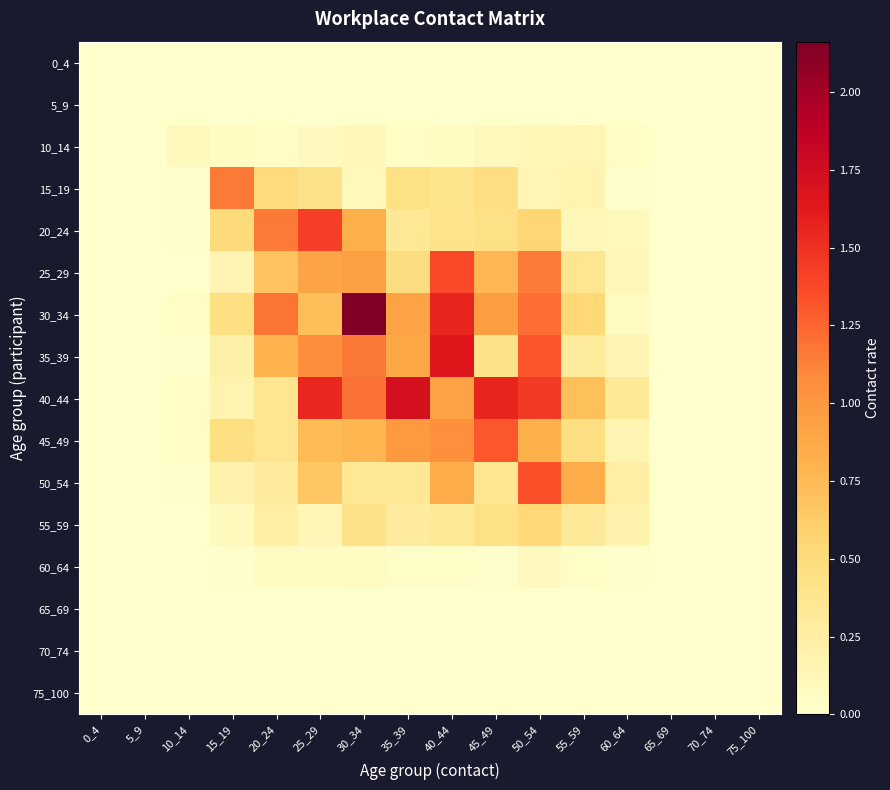

Reading left to right, what are all the values shown in this chart?

0_4: 0_4=0.0	5_9=0.0	10_14=0.0	15_19=0.0	20_24=0.0	25_29=0.0	30_34=0.0	35_39=0.0	40_44=0.0	45_49=0.0	50_54=0.0	55_59=0.0	60_64=0.0	65_69=0.0	70_74=0.0	75_100=0.0
5_9: 0_4=0.0	5_9=0.0	10_14=0.0	15_19=0.0	20_24=0.0	25_29=0.0	30_34=0.0	35_39=0.0	40_44=0.0	45_49=0.0	50_54=0.0	55_59=0.0	60_64=0.0	65_69=0.0	70_74=0.0	75_100=0.0
10_14: 0_4=0.0	5_9=0.0	10_14=0.1	15_19=0.1	20_24=0.0	25_29=0.1	30_34=0.1	35_39=0.0	40_44=0.1	45_49=0.1	50_54=0.1	55_59=0.1	60_64=0.0	65_69=0.0	70_74=0.0	75_100=0.0
15_19: 0_4=0.0	5_9=0.0	10_14=0.0	15_19=1.2	20_24=0.5	25_29=0.4	30_34=0.1	35_39=0.4	40_44=0.4	45_49=0.5	50_54=0.1	55_59=0.2	60_64=0.0	65_69=0.0	70_74=0.0	75_100=0.0
20_24: 0_4=0.0	5_9=0.0	10_14=0.0	15_19=0.5	20_24=1.2	25_29=1.4	30_34=0.8	35_39=0.3	40_44=0.4	45_49=0.4	50_54=0.6	55_59=0.1	60_64=0.1	65_69=0.0	70_74=0.0	75_100=0.0
25_29: 0_4=0.0	5_9=0.0	10_14=0.0	15_19=0.2	20_24=0.7	25_29=0.9	30_34=0.9	35_39=0.5	40_44=1.4	45_49=0.8	50_54=1.2	55_59=0.4	60_64=0.1	65_69=0.0	70_74=0.0	75_100=0.0
30_34: 0_4=0.0	5_9=0.0	10_14=0.0	15_19=0.5	20_24=1.2	25_29=0.7	30_34=2.2	35_39=0.9	40_44=1.6	45_49=1.0	50_54=1.2	55_59=0.5	60_64=0.1	65_69=0.0	70_74=0.0	75_100=0.0
35_39: 0_4=0.0	5_9=0.0	10_14=0.0	15_19=0.2	20_24=0.8	25_29=1.1	30_34=1.2	35_39=0.9	40_44=1.6	45_49=0.4	50_54=1.3	55_59=0.3	60_64=0.2	65_69=0.0	70_74=0.0	75_100=0.0
40_44: 0_4=0.0	5_9=0.0	10_14=0.0	15_19=0.2	20_24=0.4	25_29=1.6	30_34=1.2	35_39=1.7	40_44=0.9	45_49=1.6	50_54=1.5	55_59=0.7	60_64=0.3	65_69=0.0	70_74=0.0	75_100=0.0
45_49: 0_4=0.0	5_9=0.0	10_14=0.0	15_19=0.5	20_24=0.4	25_29=0.7	30_34=0.8	35_39=1.0	40_44=1.1	45_49=1.3	50_54=0.8	55_59=0.5	60_64=0.2	65_69=0.0	70_74=0.0	75_100=0.0
50_54: 0_4=0.0	5_9=0.0	10_14=0.0	15_19=0.2	20_24=0.3	25_29=0.7	30_34=0.3	35_39=0.3	40_44=0.9	45_49=0.4	50_54=1.3	55_59=0.8	60_64=0.3	65_69=0.0	70_74=0.0	75_100=0.0
55_59: 0_4=0.0	5_9=0.0	10_14=0.0	15_19=0.1	20_24=0.2	25_29=0.1	30_34=0.4	35_39=0.3	40_44=0.3	45_49=0.4	50_54=0.5	55_59=0.3	60_64=0.2	65_69=0.0	70_74=0.0	75_100=0.0
60_64: 0_4=0.0	5_9=0.0	10_14=0.0	15_19=0.0	20_24=0.1	25_29=0.1	30_34=0.1	35_39=0.0	40_44=0.0	45_49=0.0	50_54=0.1	55_59=0.0	60_64=0.0	65_69=0.0	70_74=0.0	75_100=0.0
65_69: 0_4=0.0	5_9=0.0	10_14=0.0	15_19=0.0	20_24=0.0	25_29=0.0	30_34=0.0	35_39=0.0	40_44=0.0	45_49=0.0	50_54=0.0	55_59=0.0	60_64=0.0	65_69=0.0	70_74=0.0	75_100=0.0
70_74: 0_4=0.0	5_9=0.0	10_14=0.0	15_19=0.0	20_24=0.0	25_29=0.0	30_34=0.0	35_39=0.0	40_44=0.0	45_49=0.0	50_54=0.0	55_59=0.0	60_64=0.0	65_69=0.0	70_74=0.0	75_100=0.0
75_100: 0_4=0.0	5_9=0.0	10_14=0.0	15_19=0.0	20_24=0.0	25_29=0.0	30_34=0.0	35_39=0.0	40_44=0.0	45_49=0.0	50_54=0.0	55_59=0.0	60_64=0.0	65_69=0.0	70_74=0.0	75_100=0.0